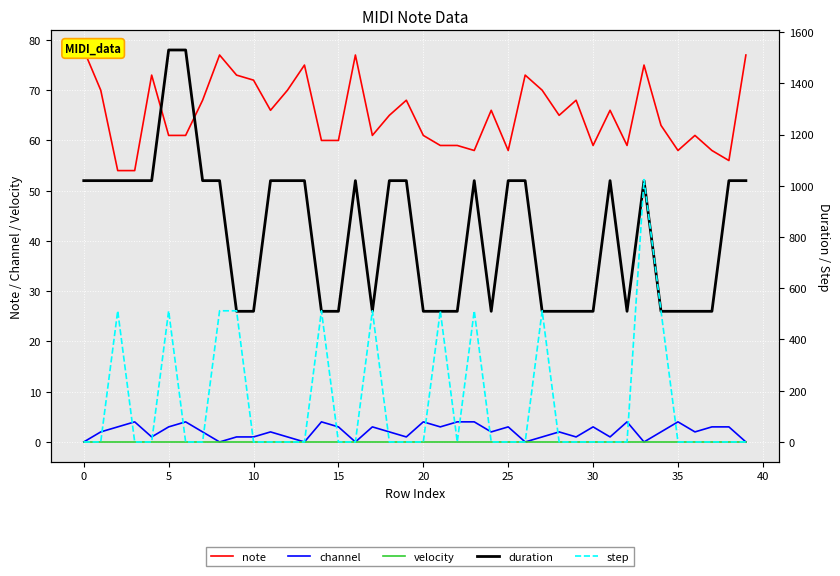

What is the label of the 32nd point from the left?

31